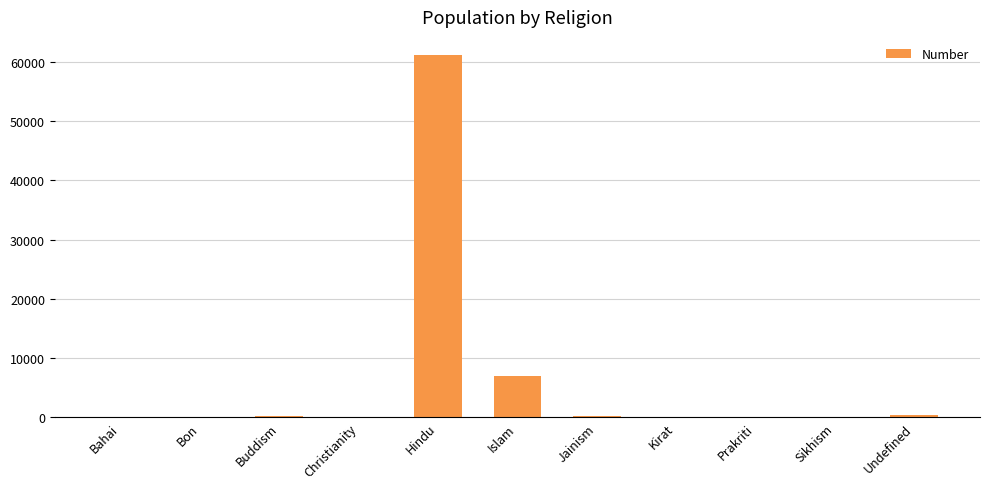

Which label corresponds to the largest value in the chart?

Hindu